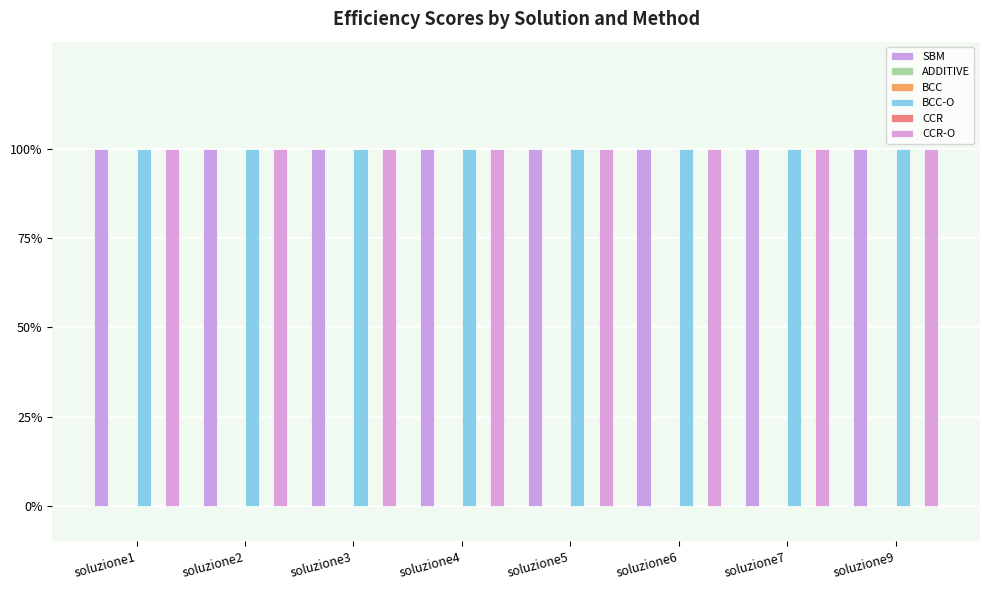

At which category does the chart reach its peak across all series?

soluzione3